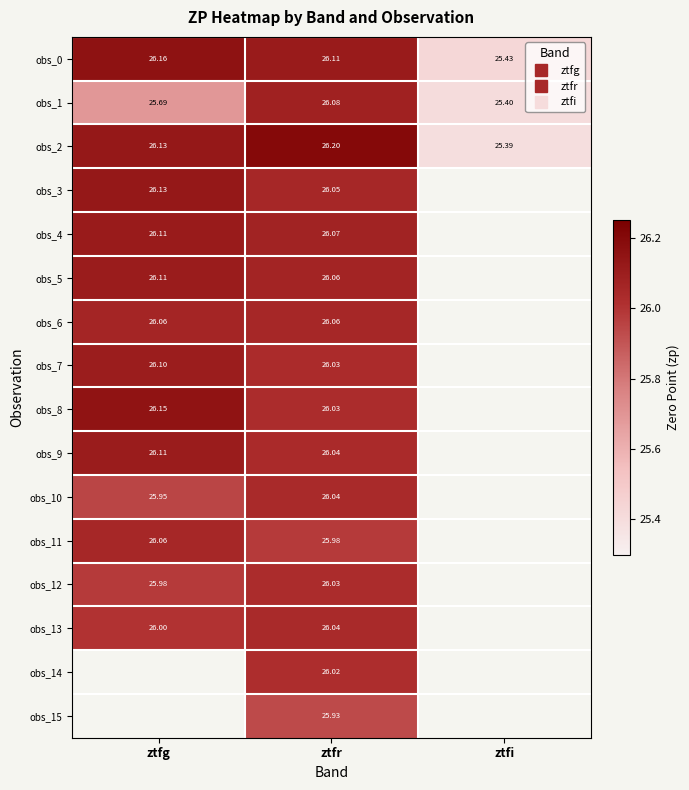

How many distinct data groups are displayed?

16